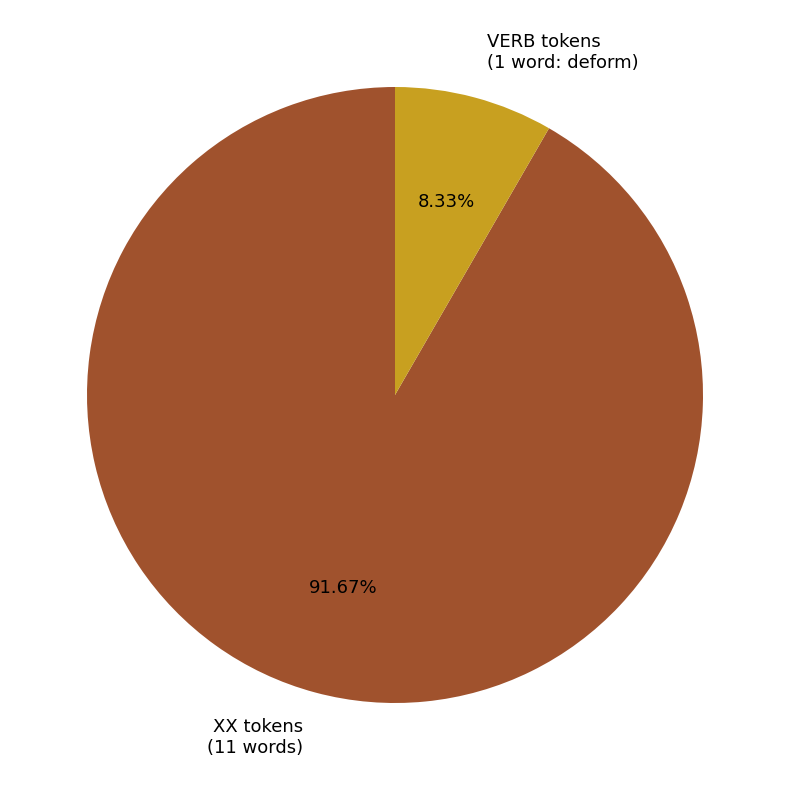

Which has a higher value, VERB tokens (1 word: deform) or XX tokens (11 words)?

XX tokens (11 words)